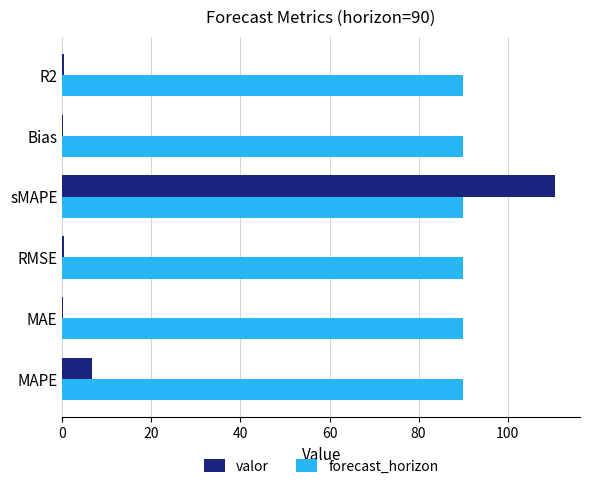

Between sMAPE and Bias, which series saw the biggest shift?

valor